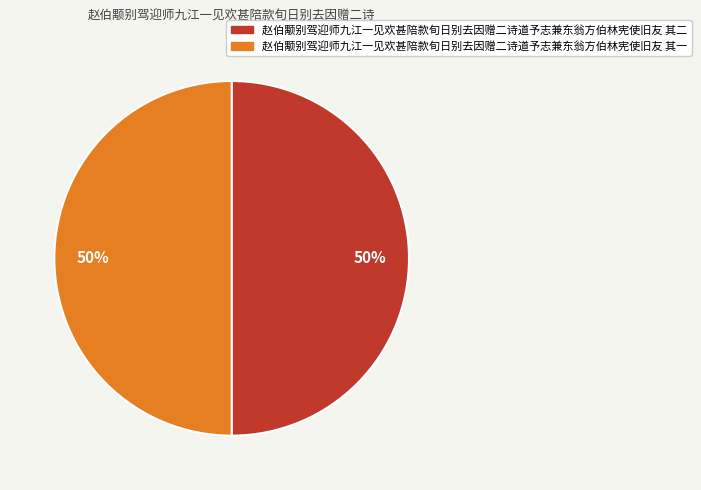

Approximately how many times larger is the value at 赵伯颙别驾迎师九江一见欢甚陪款旬日别去因赠二诗道予志兼东翁方伯林宪使旧友 其二 compared to 赵伯颙别驾迎师九江一见欢甚陪款旬日别去因赠二诗道予志兼东翁方伯林宪使旧友 其一?

1.0